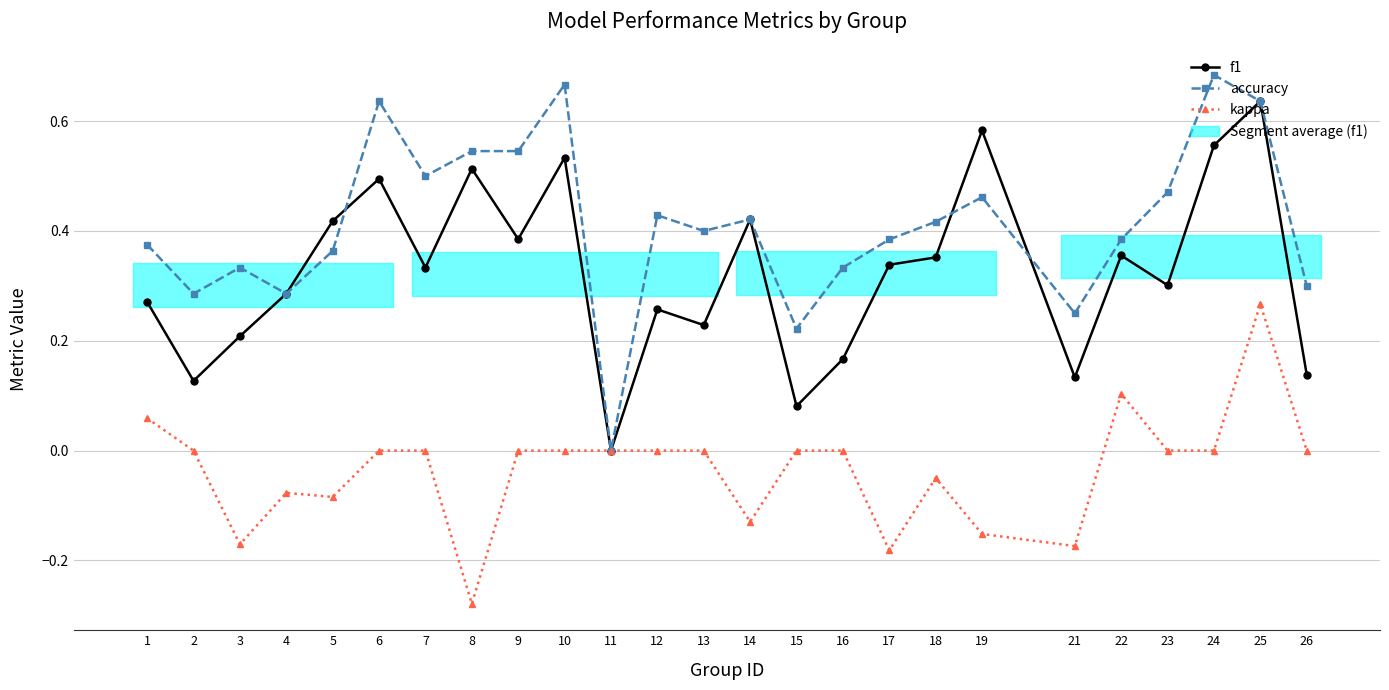

What is the total value across all series at 2?

0.4